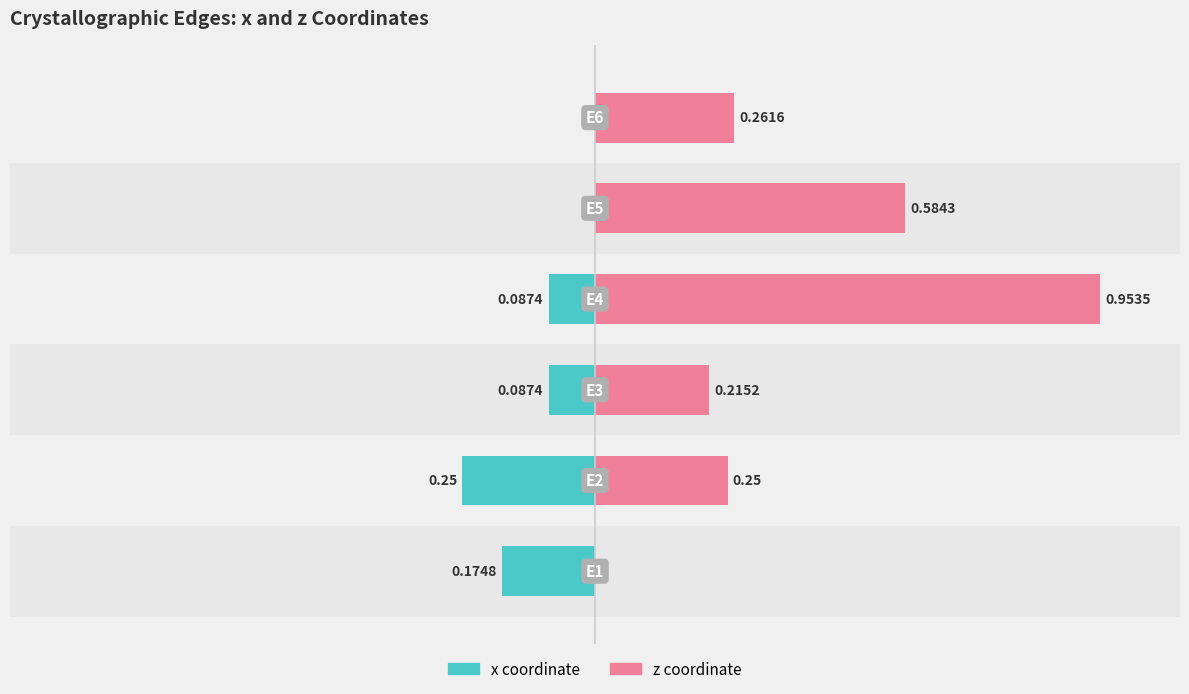

What is the average value of the z coordinate series?

0.4